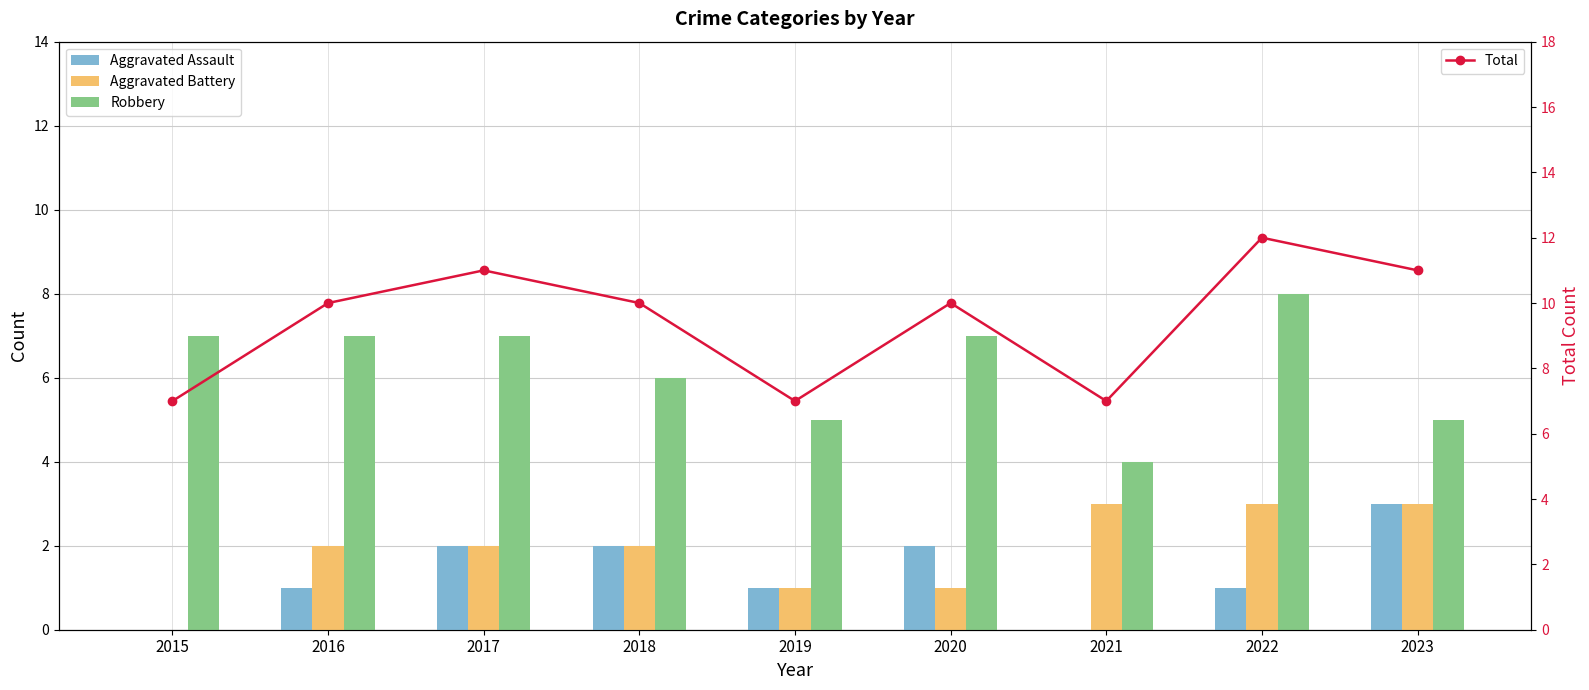

At which label is Aggravated Battery closest to 1?

2019